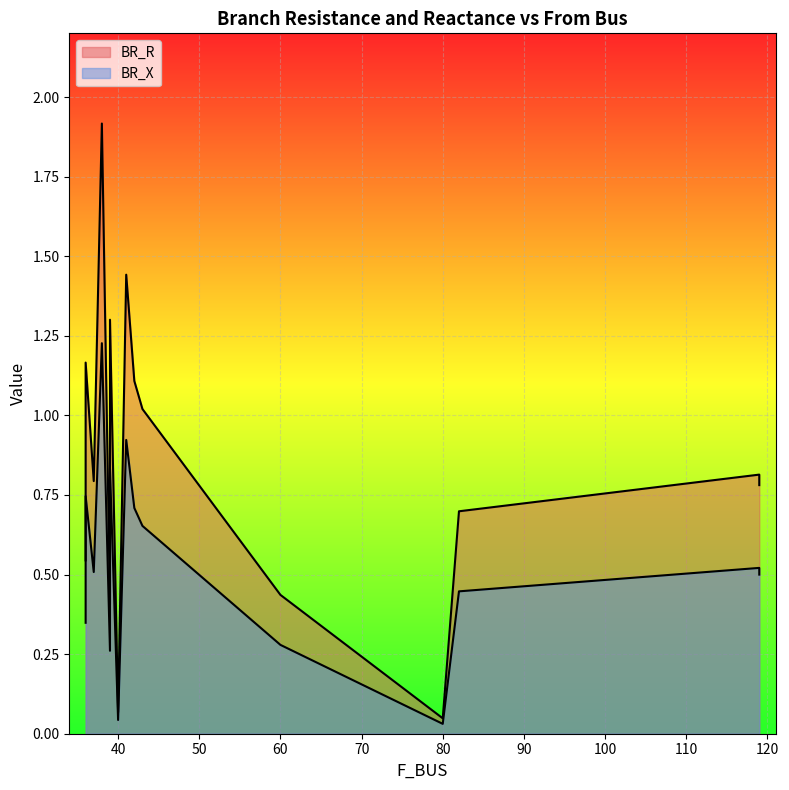

What is the label of the 10th point from the right?

39